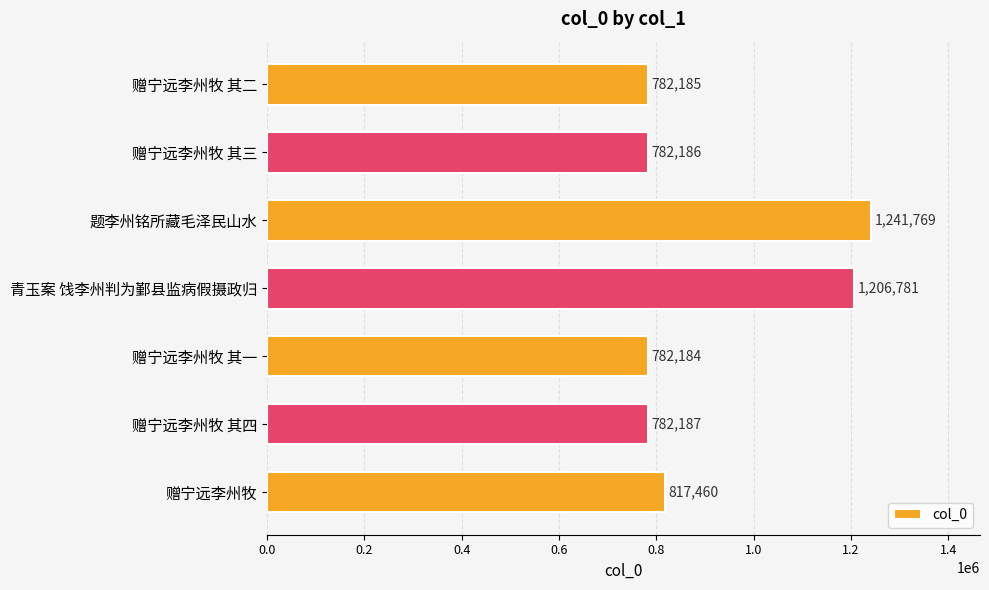

Approximately how many times larger is the value at 题李州铭所藏毛泽民山水 compared to 赠宁远李州牧 其三?

1.6